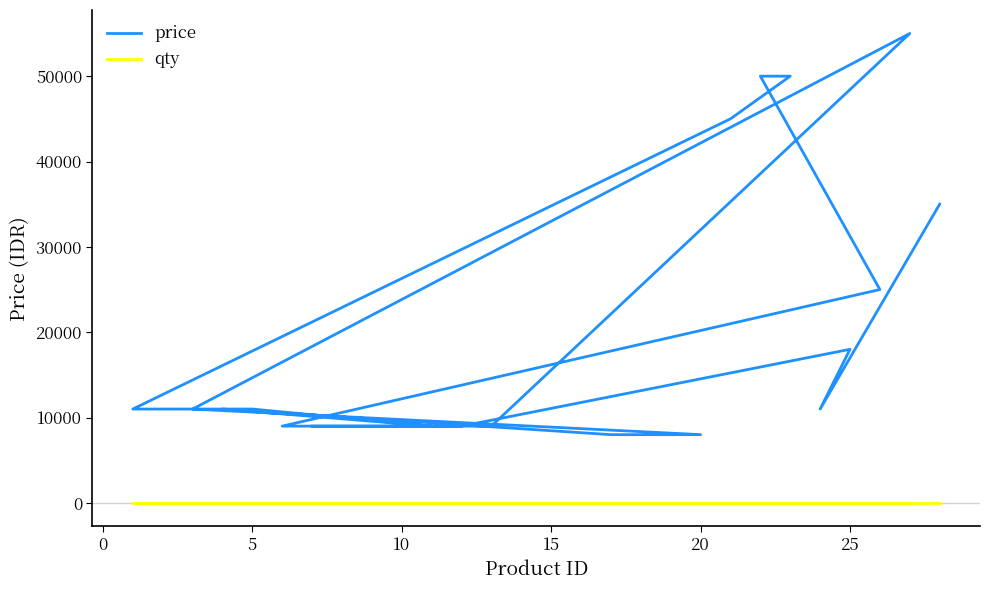

Which series has the largest total across all categories?

price